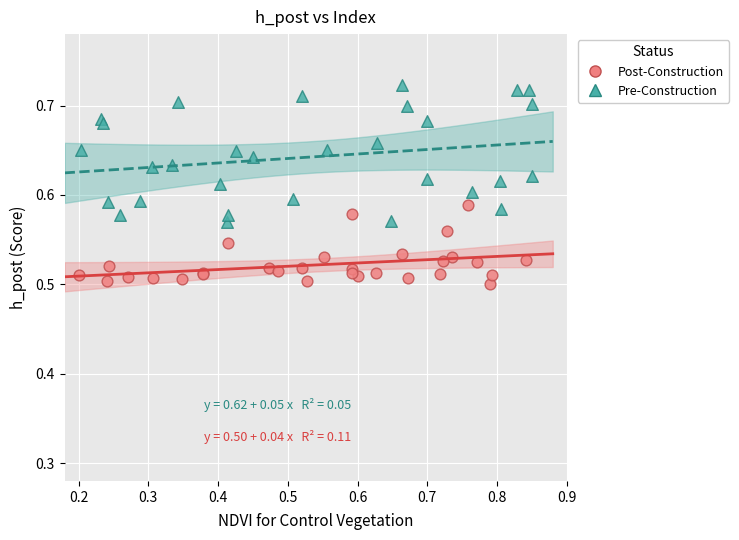

Which series has the widest spread of Y values?

Pre-Construction